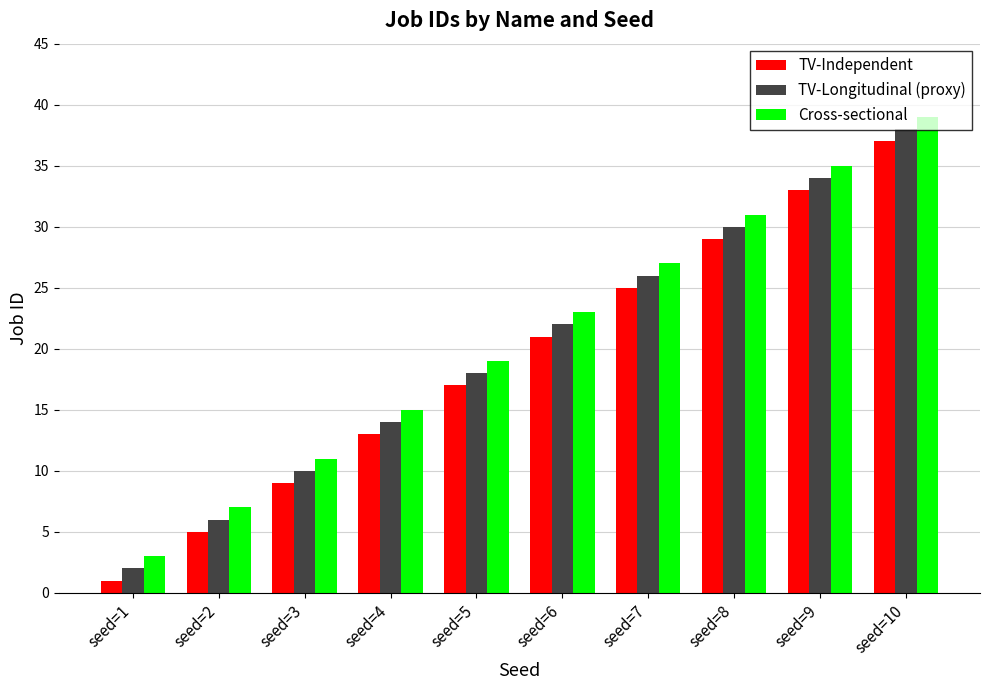

Is it true that Cross-sectional equals 4 at seed=2?

False